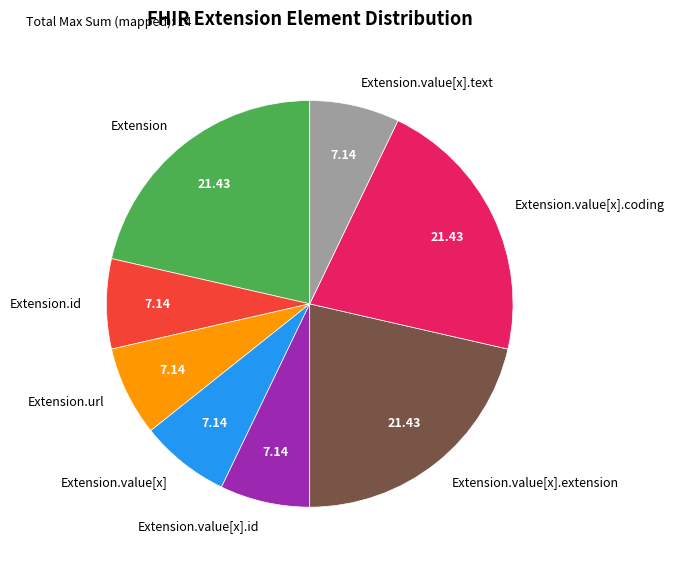

Does Extension.url represent more than half of the total?

No